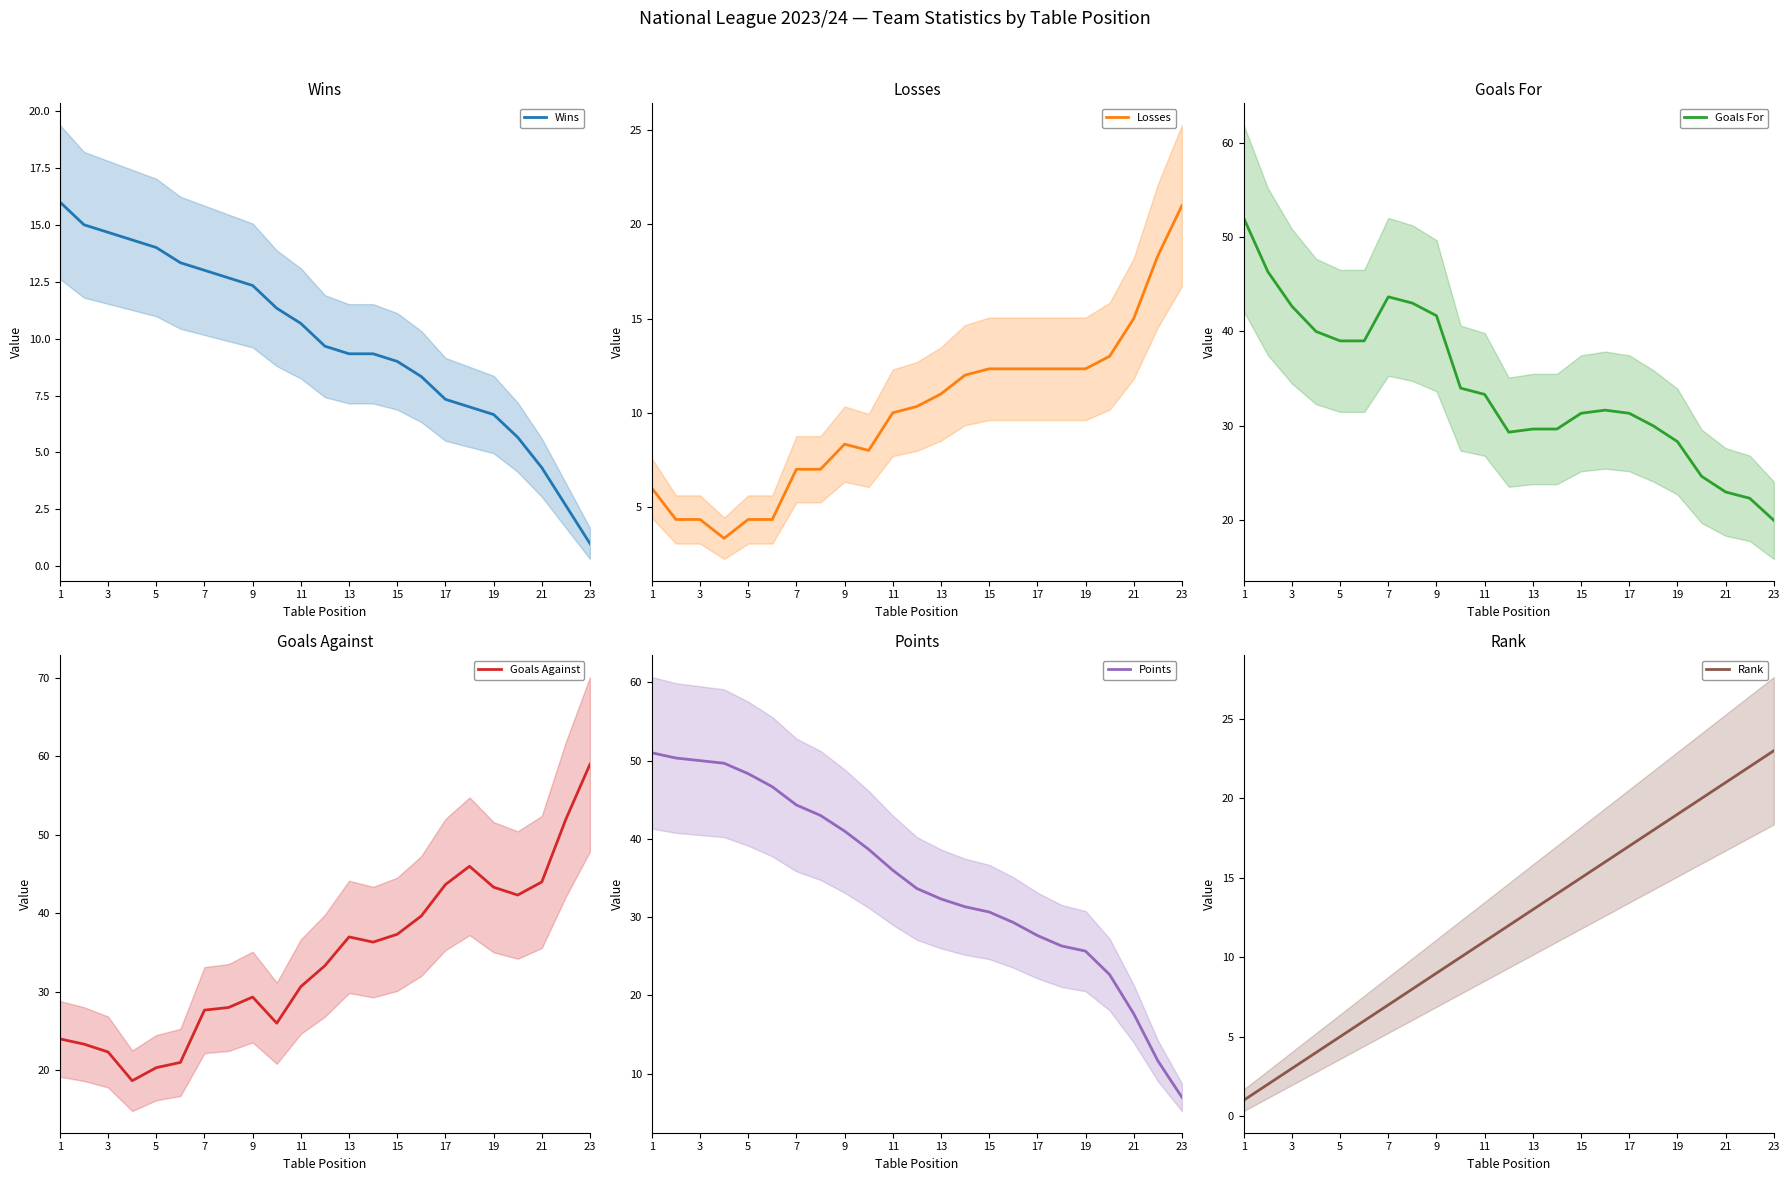

Is it true that Points equals 14.7 at 15?

False